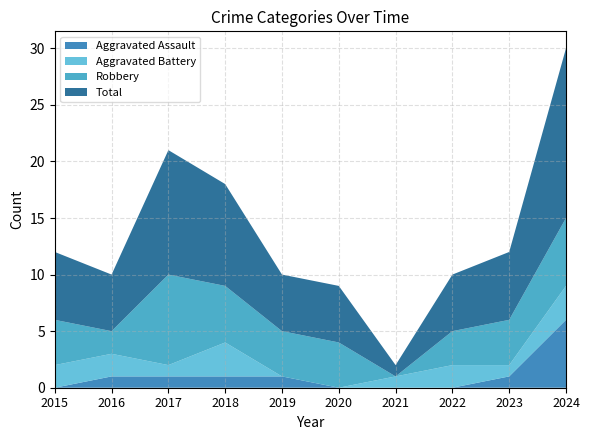

Reading left to right, transcribe all the data shown in this chart.

Aggravated Assault: 0	1	1	1	1	0	0	0	1	6
Aggravated Battery: 2	2	1	3	0	0	1	2	1	3
Robbery: 4	2	8	5	4	4	0	3	4	6
Total: 6	5	11	9	5	5	1	5	6	15